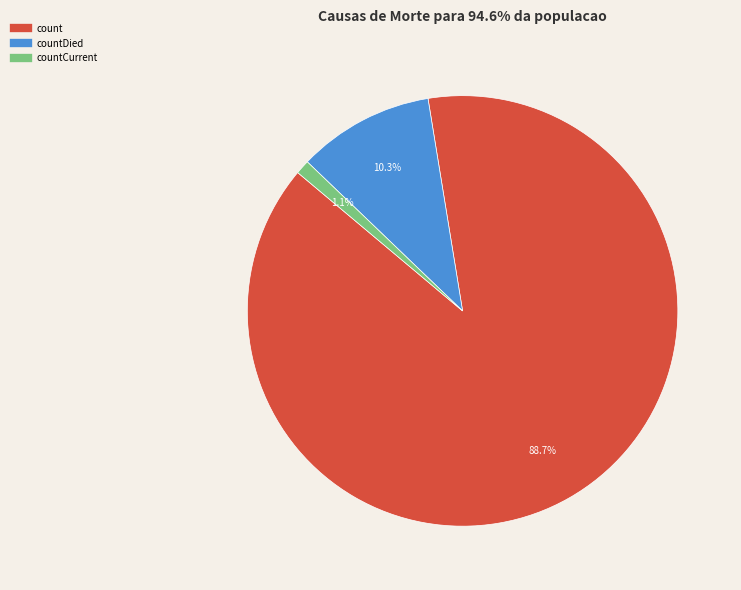

Is there a majority slice in this chart?

Yes